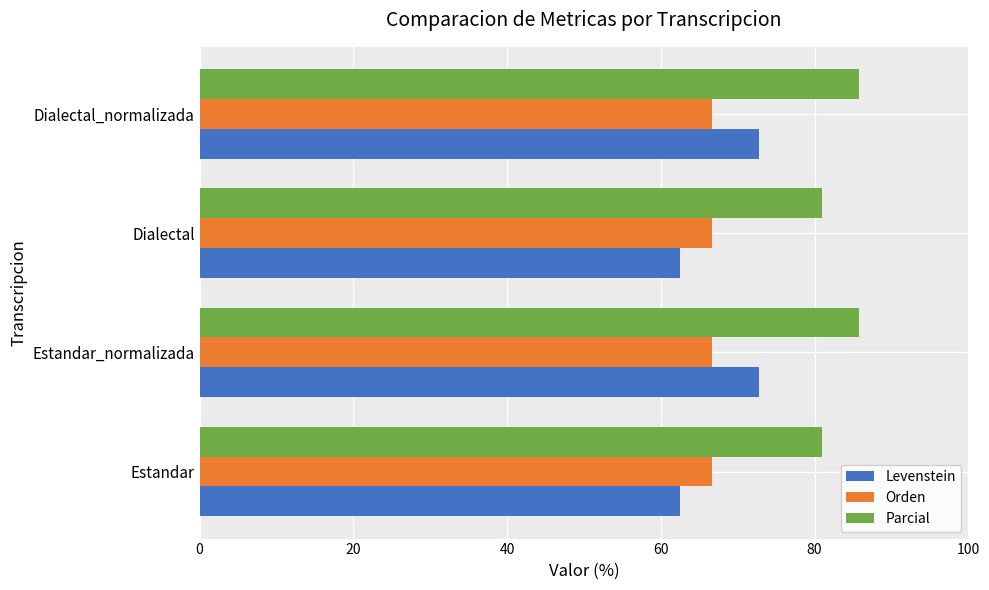

How many data points in Levenstein are above 72?

2